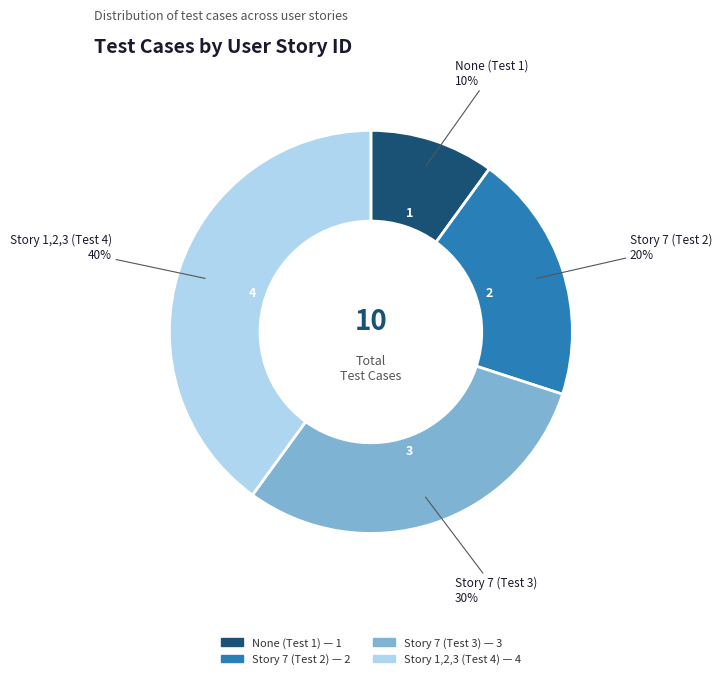

Is it true that Story 7 (Test 3) is 30% of the pie?

True